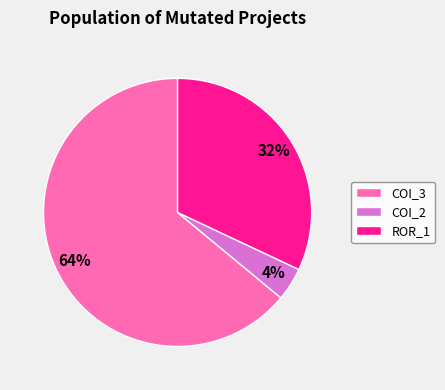

Which slice is the smallest?

COI_2